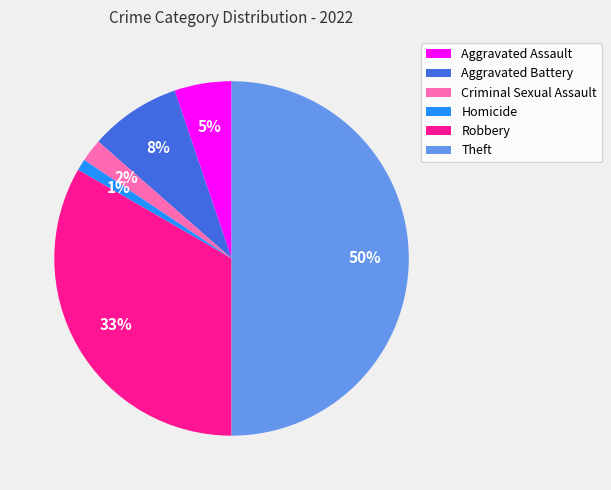

What is the largest slice in the pie chart?

Theft